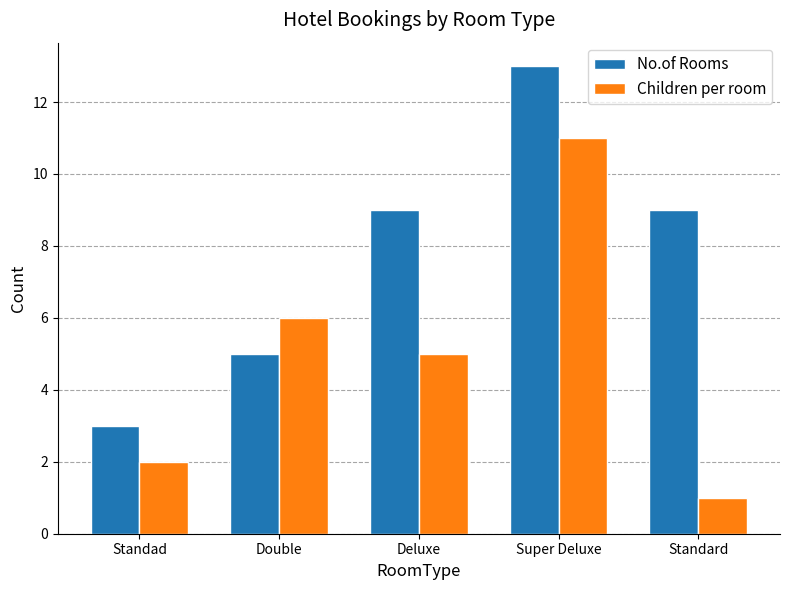

Reading left to right, extract all data points from this chart.

No.of Rooms: 3	5	9	13	9
Children per room: 2	6	5	11	1